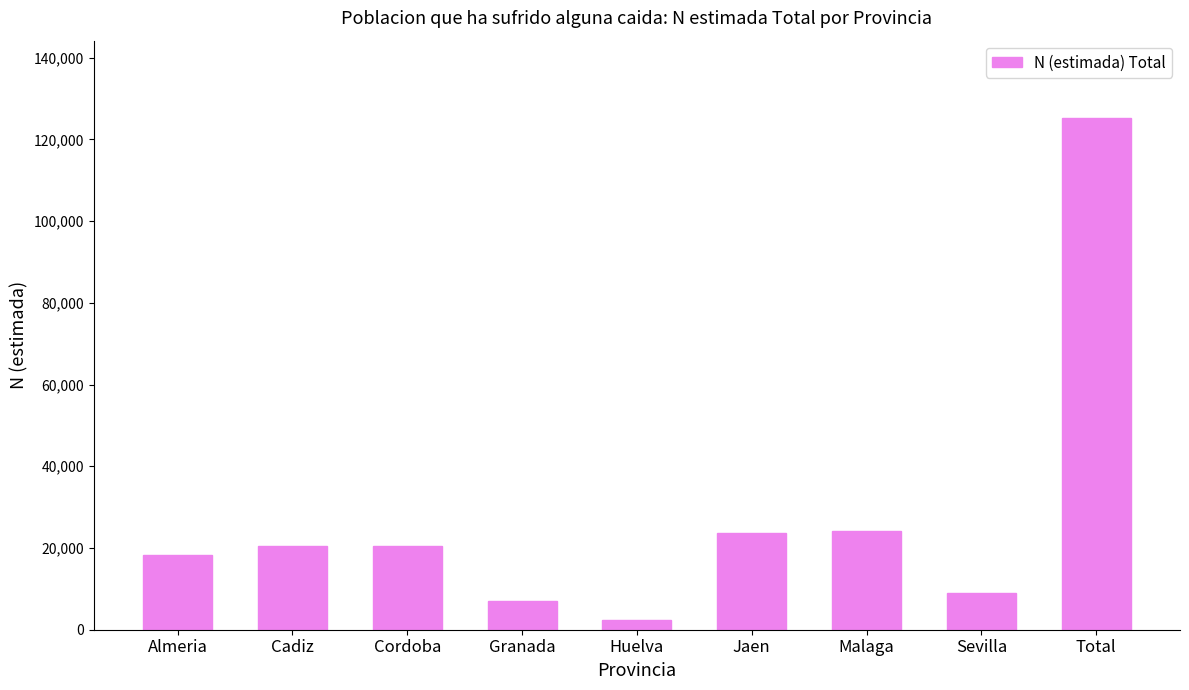

What is the value of the 4th bar from the left?

7112